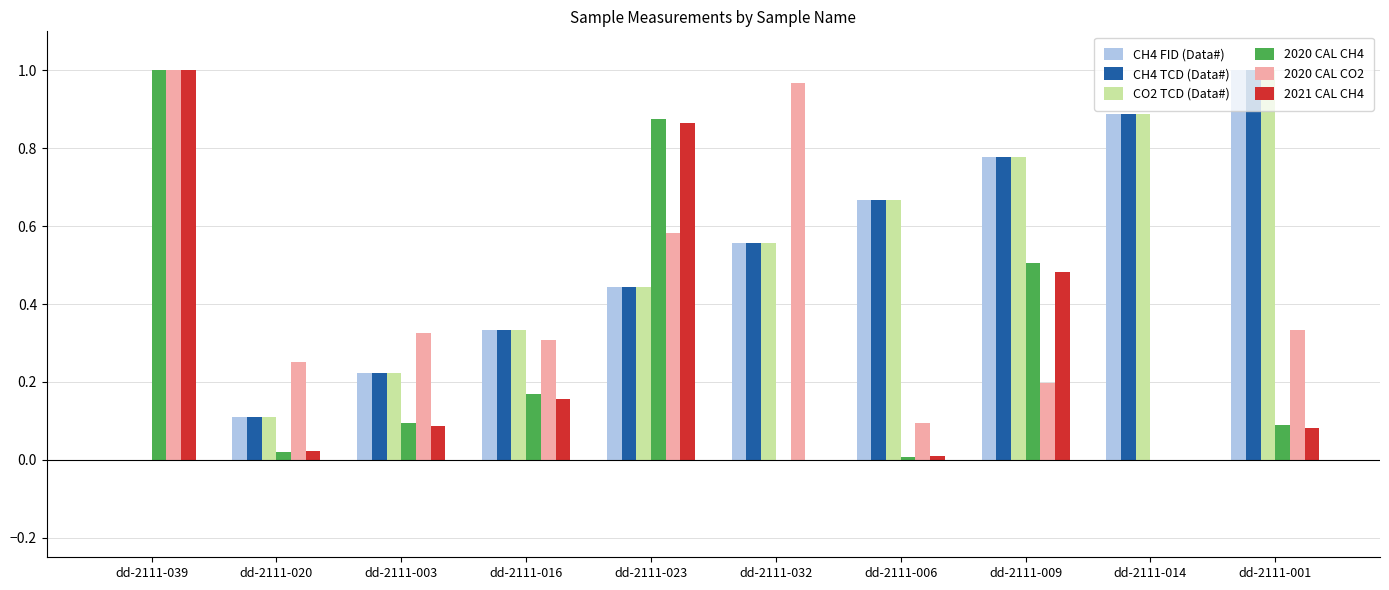

What is the sum of all 2021 CAL CH4 values?

2.7